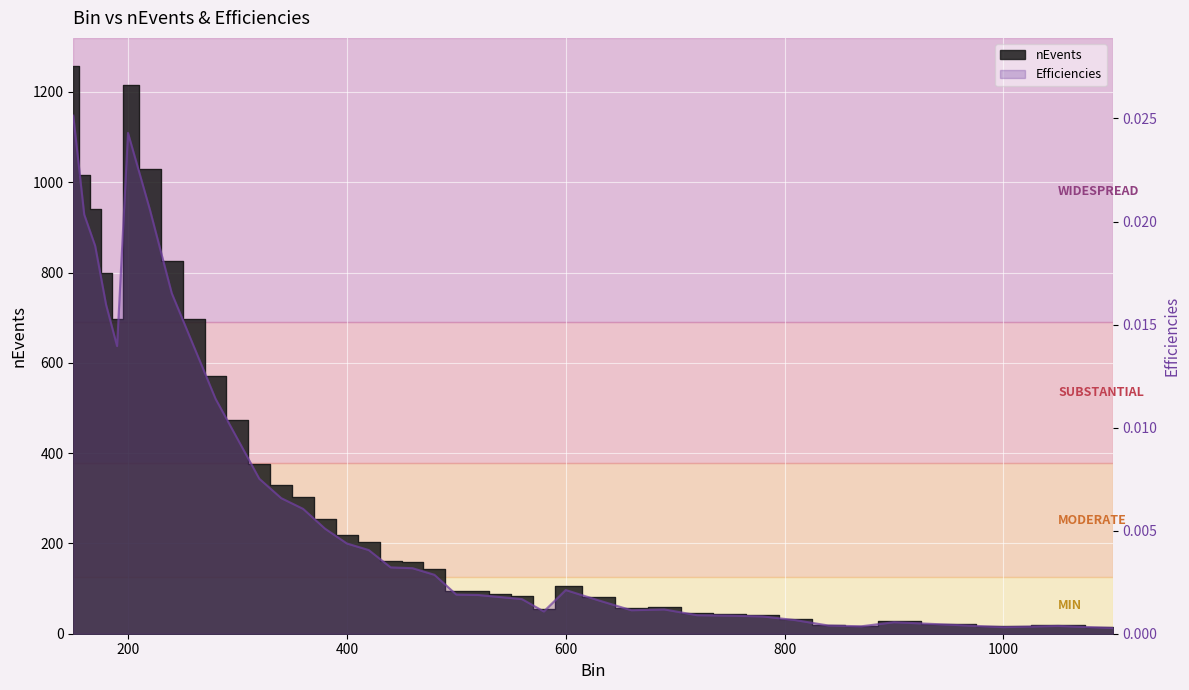

How many lines are shown in the chart?

1